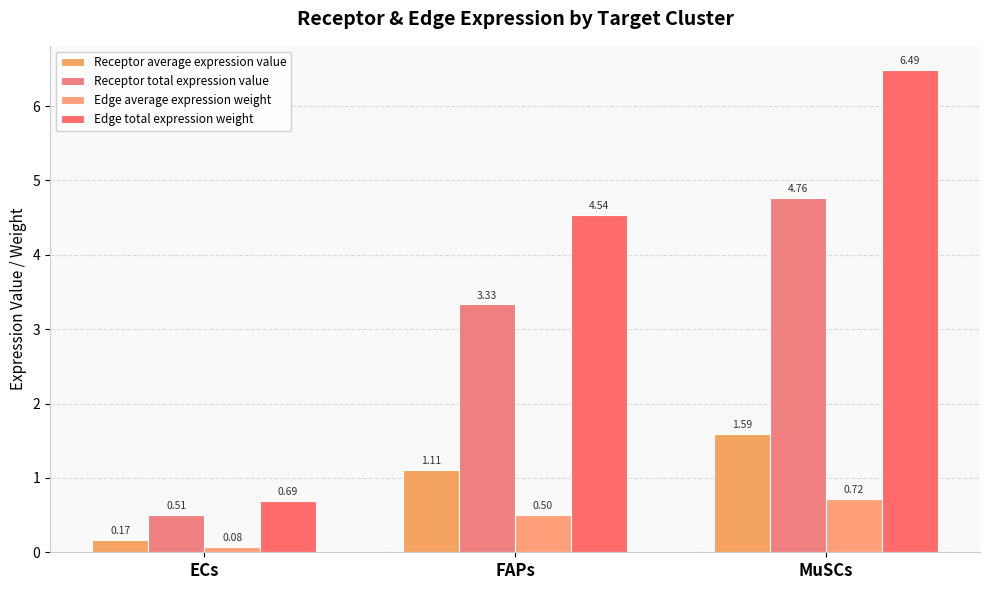

What is the average value of the Receptor total expression value series?

2.9